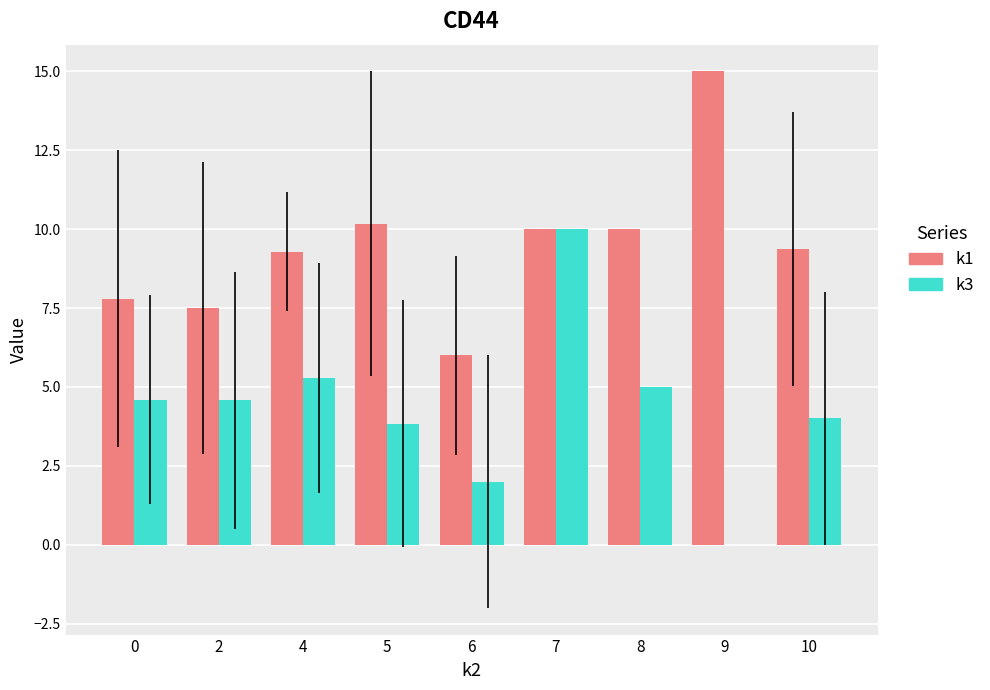

What is the total value across all series at 7?

20.0